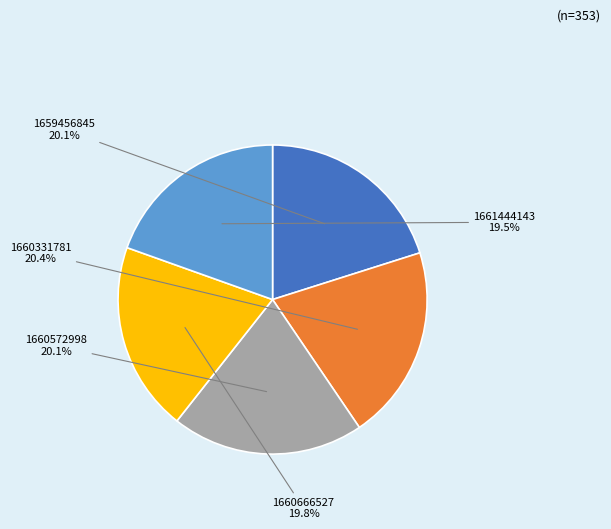

Is there a majority slice in this chart?

No